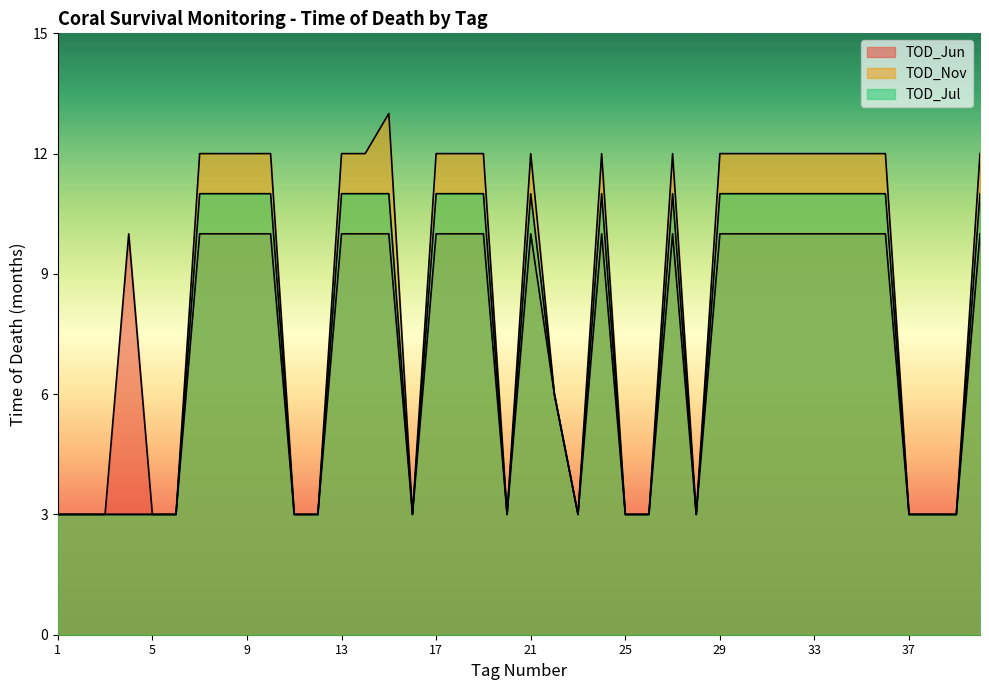

True or false: TOD_Jul and TOD_Nov intersect in this chart.

False